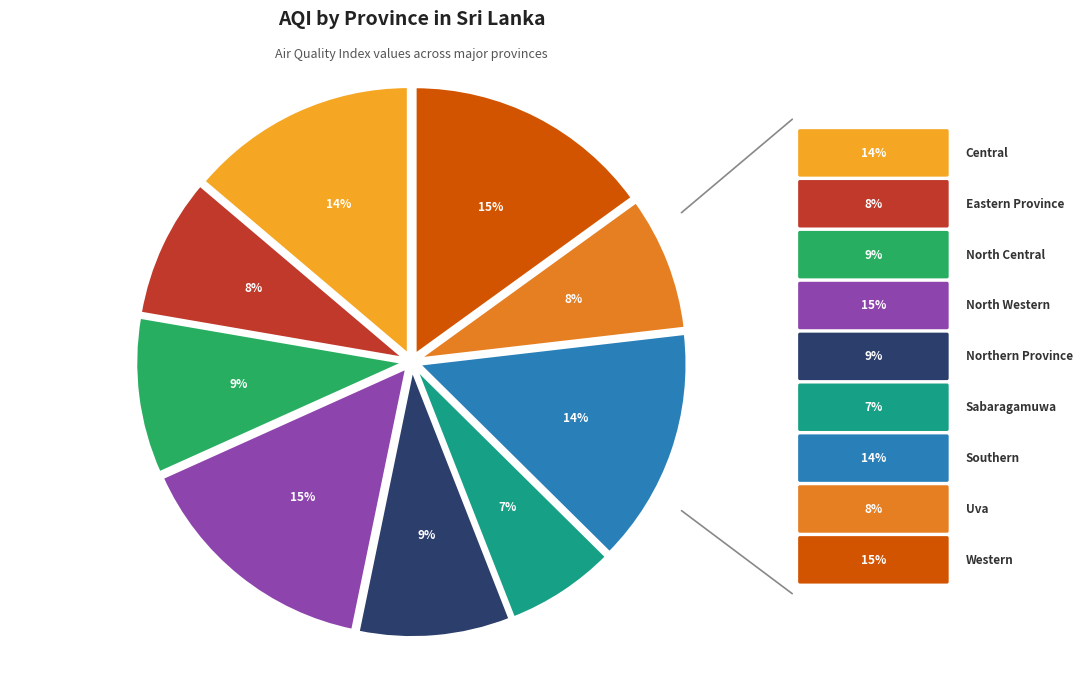

To the nearest percent, what is the average slice percentage?

11%